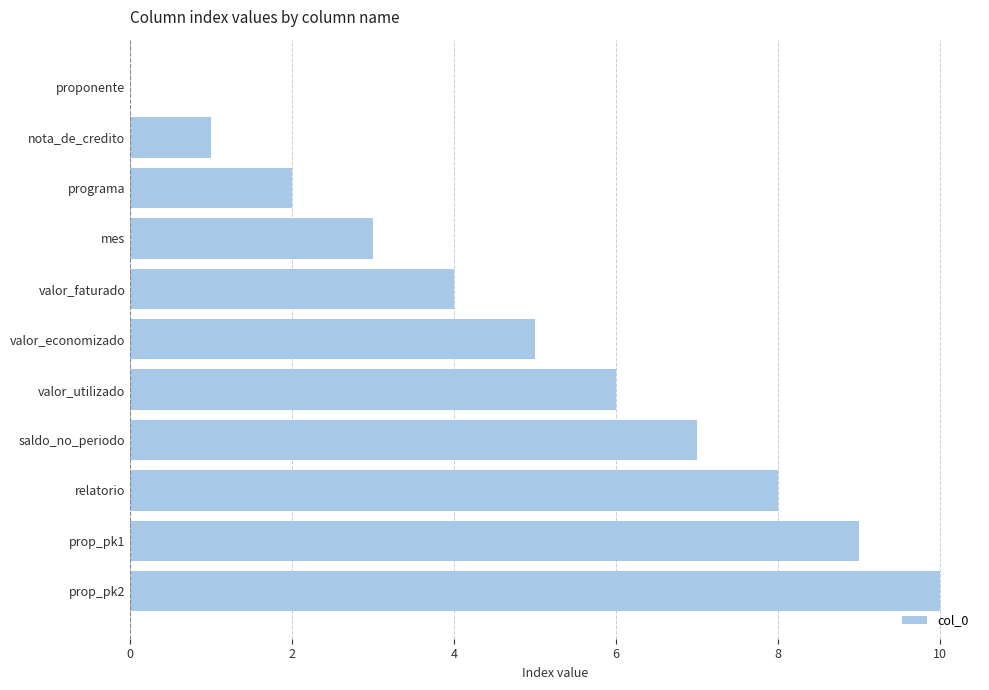

At which label is the value closest to 5?

valor_economizado